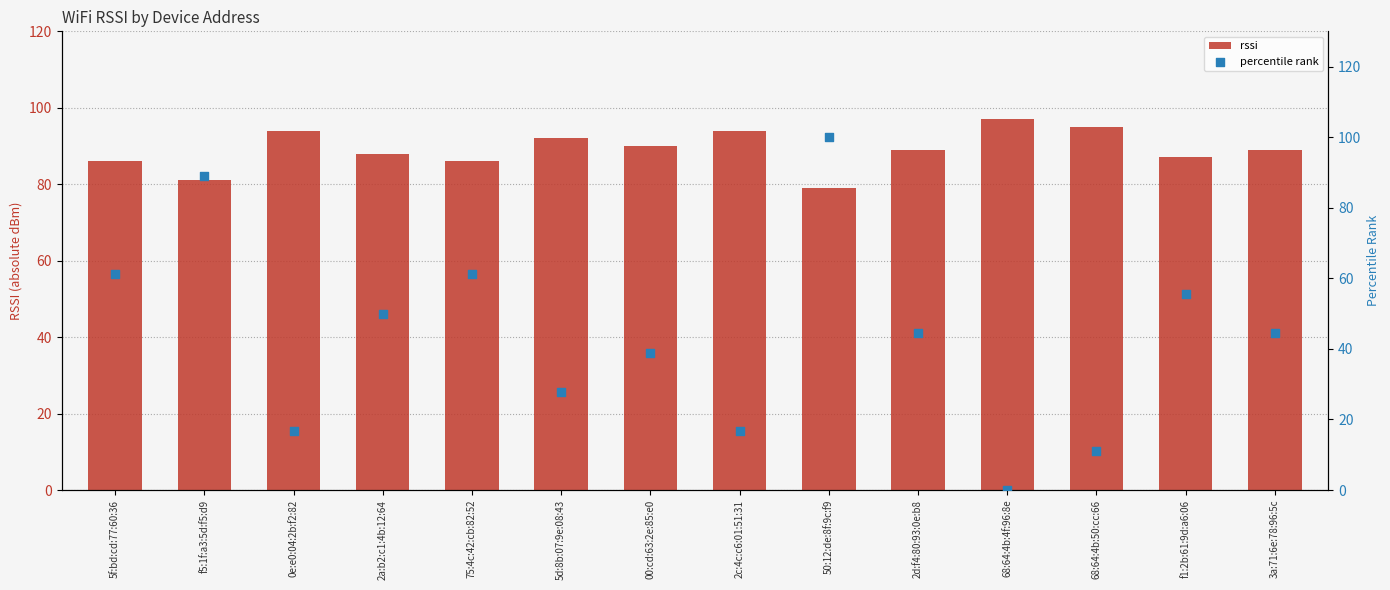

What are all the series names shown in the legend?

rssi, percentile rank